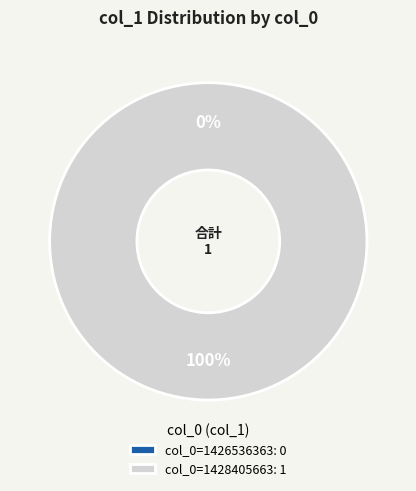

To the nearest percent, what portion does col_0=1428405663 represent?

100%